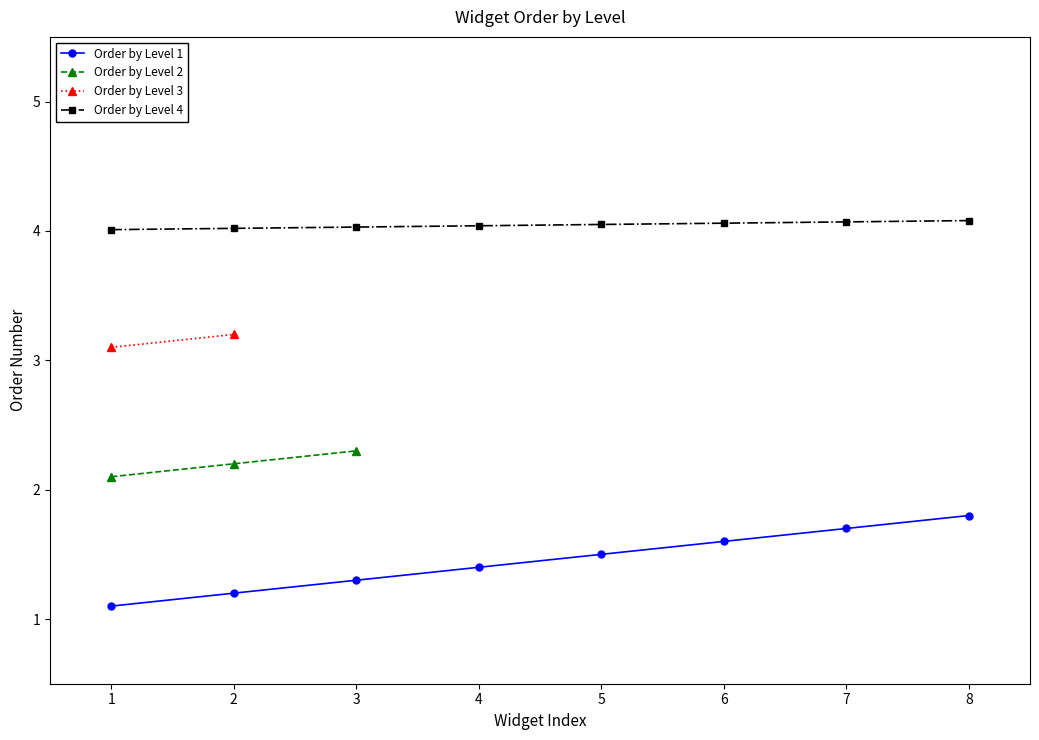

What is the average value?

1.4